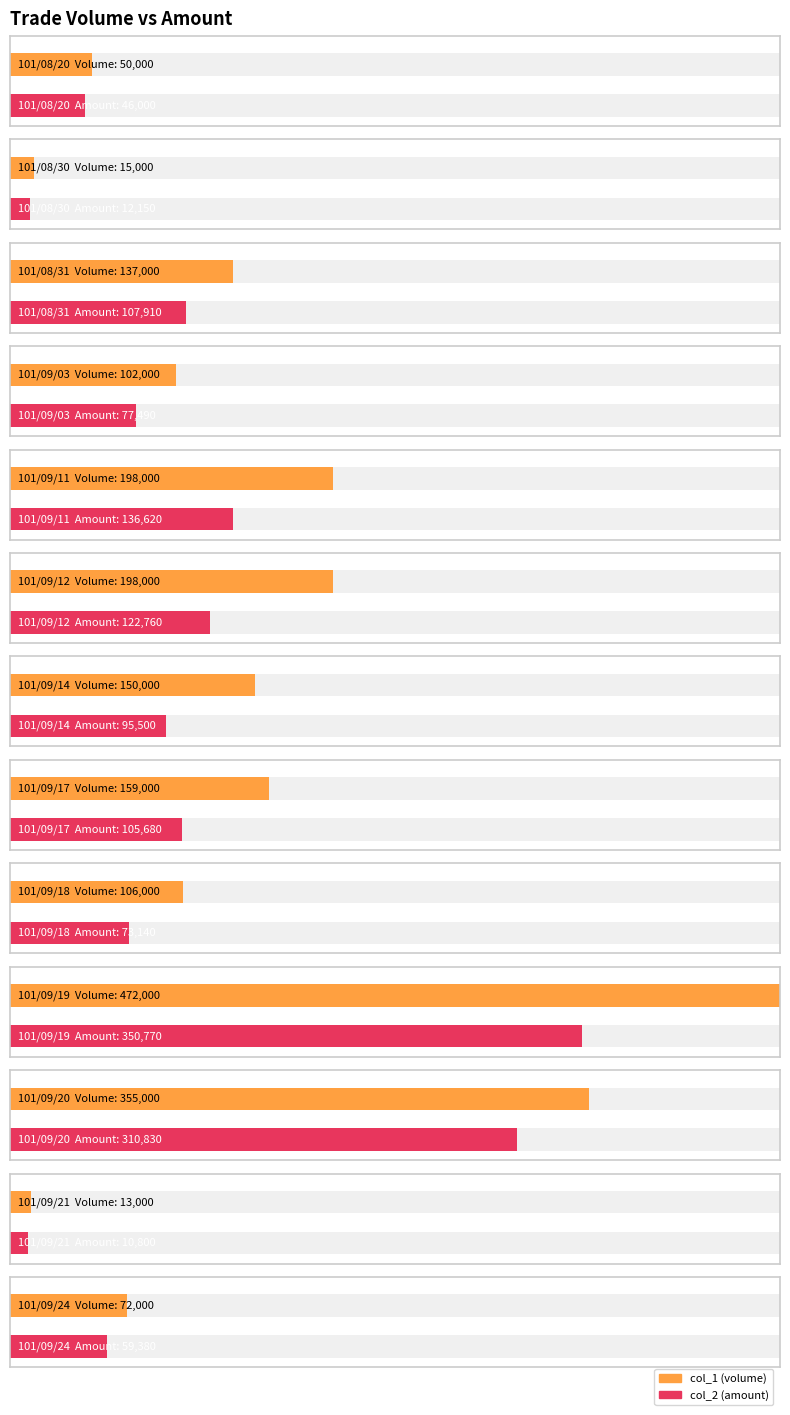

What is the difference between the maximum and minimum values in the col_1 (volume) series?

459000